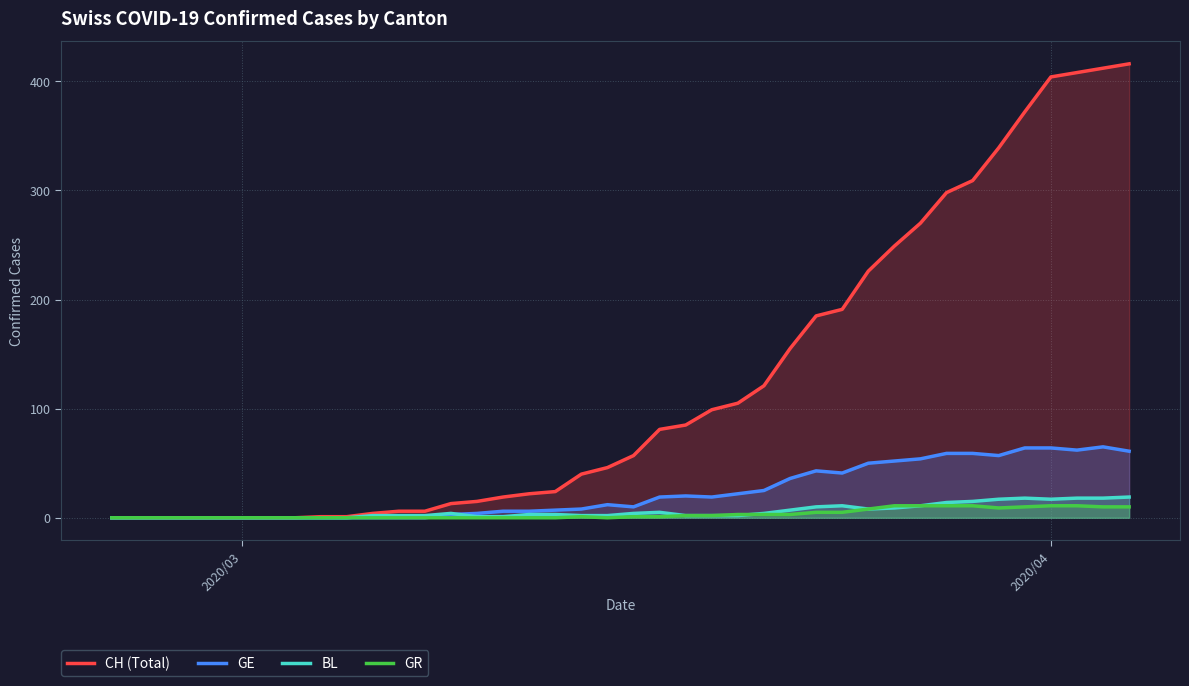

Which series has the largest total across all categories?

CH (Total)